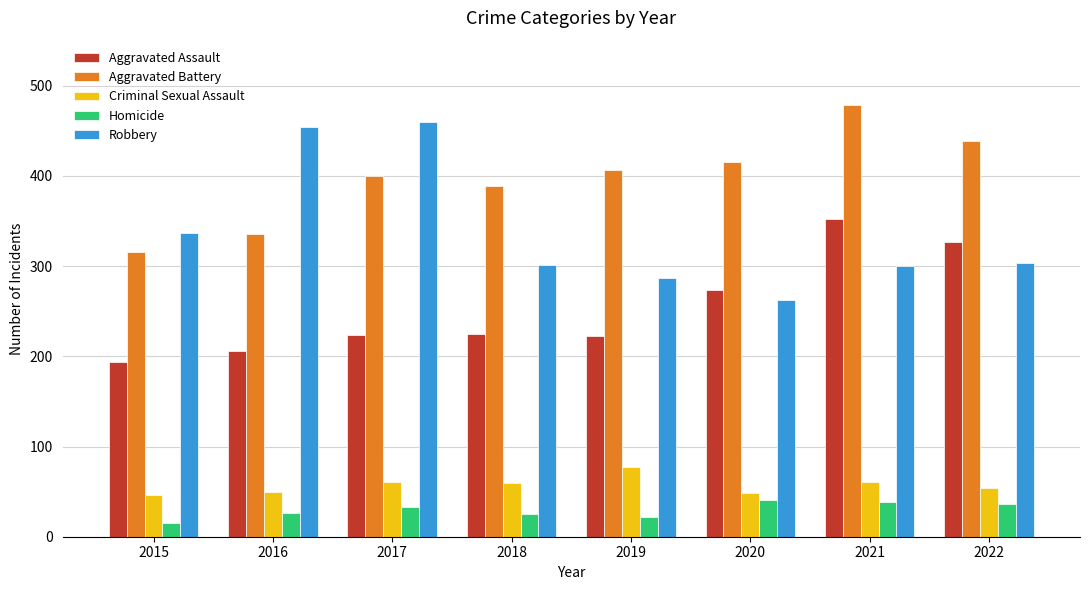

Which series changed the most between 2016 and 2019?

Robbery